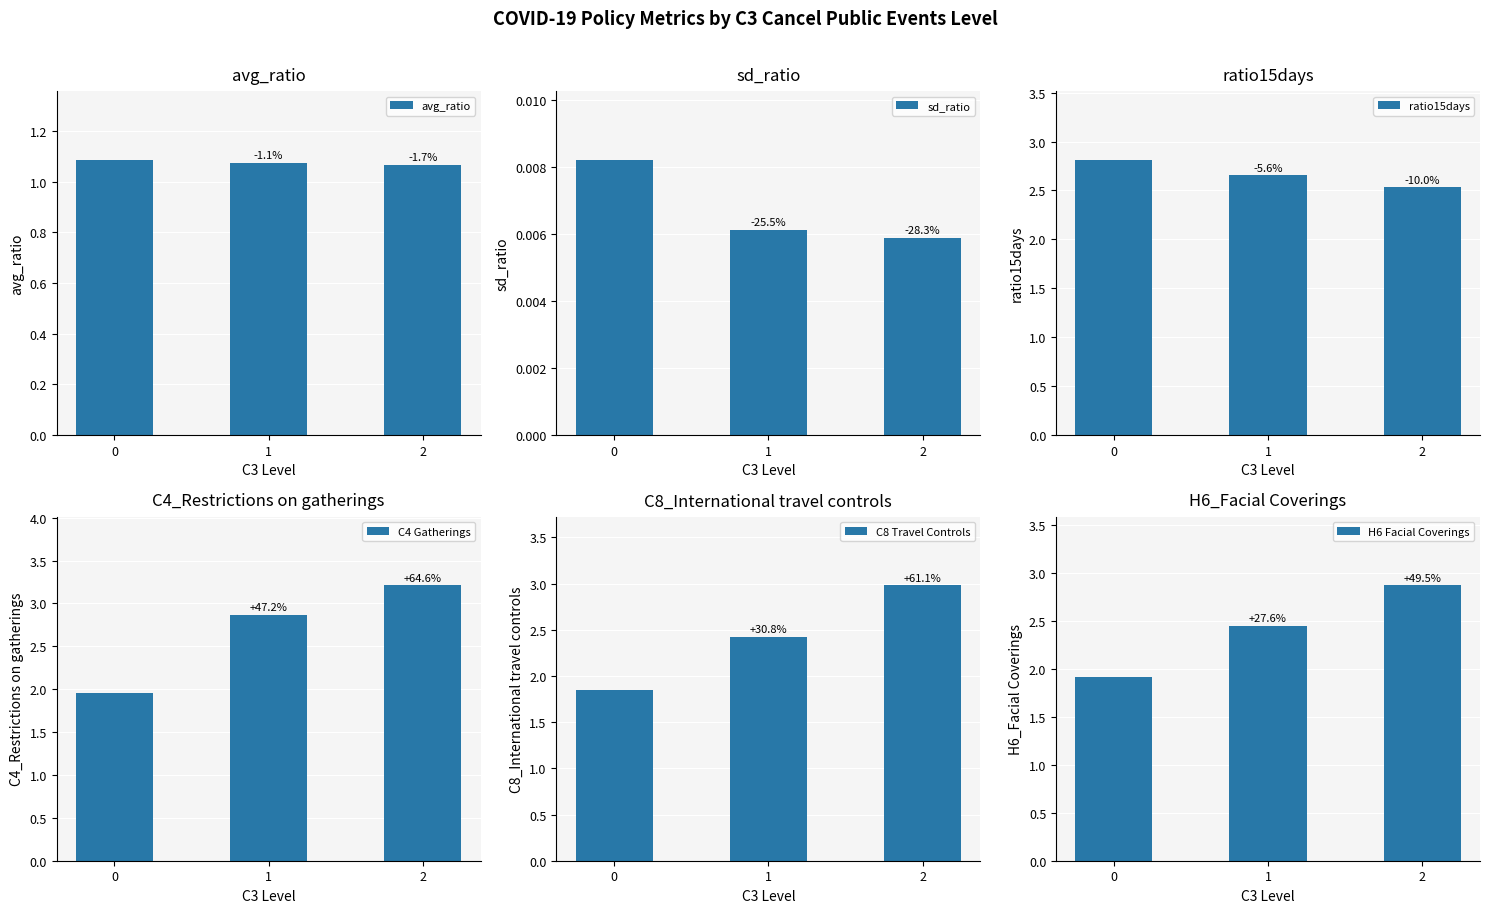

Reading left to right, transcribe all the data shown in this chart.

avg_ratio: 0=1.1	1=1.1	2=1.1
sd_ratio: 0=0.0	1=0.0	2=0.0
ratio15days: 0=2.8	1=2.7	2=2.5
C4 Gatherings: 0=1.9	1=2.9	2=3.2
C8 Travel Controls: 0=1.9	1=2.4	2=3.0
H6 Facial Coverings: 0=1.9	1=2.5	2=2.9